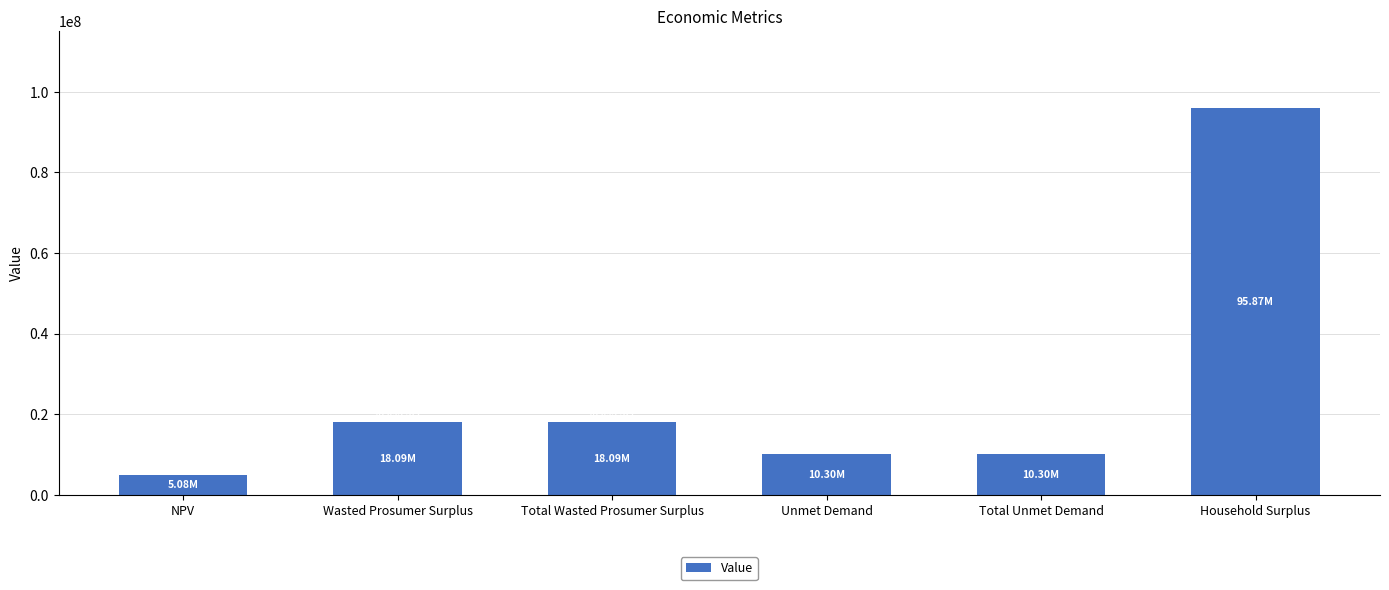

Which category has the lowest value across all series?

NPV